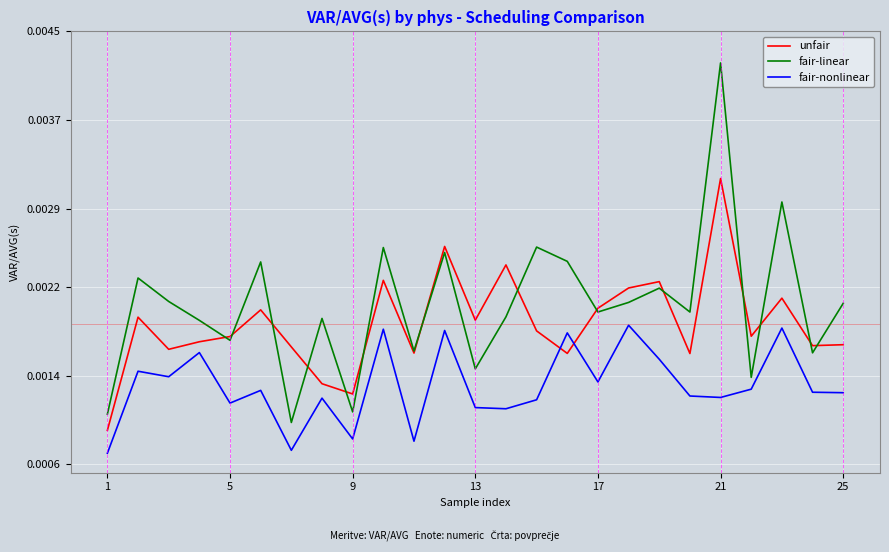

List the series in order of their overall mean, highest first.

fair-linear, unfair, fair-nonlinear